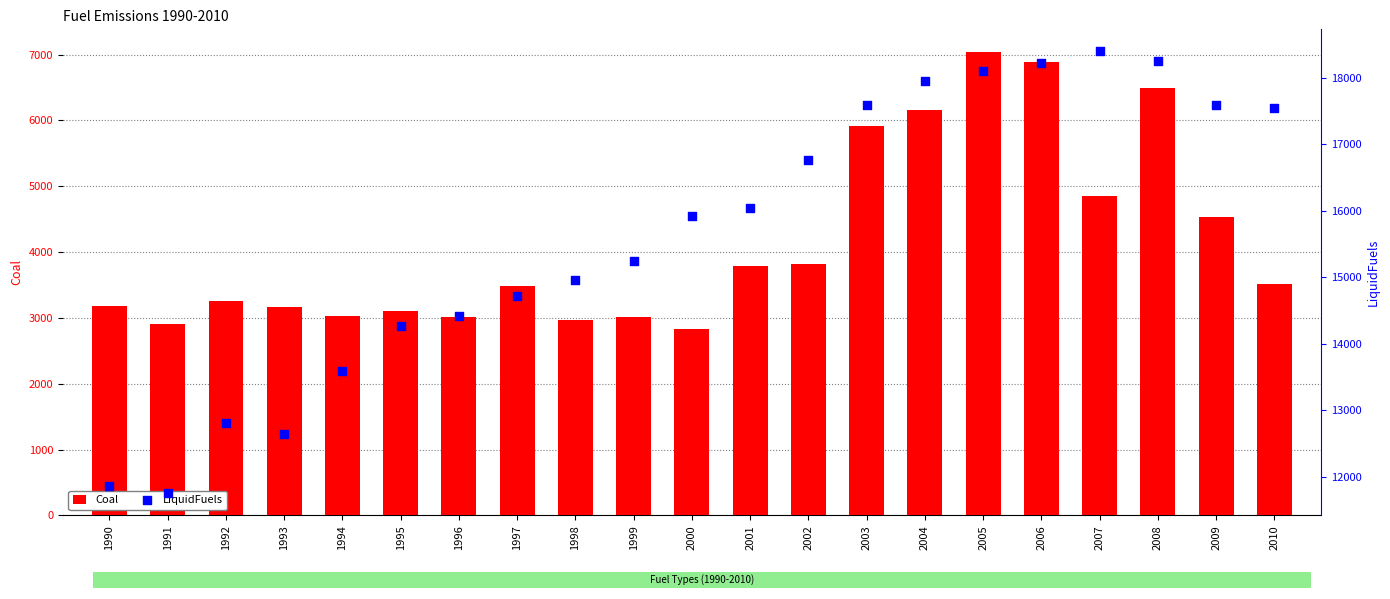

At how many categories does at least one series exceed 11049?

21